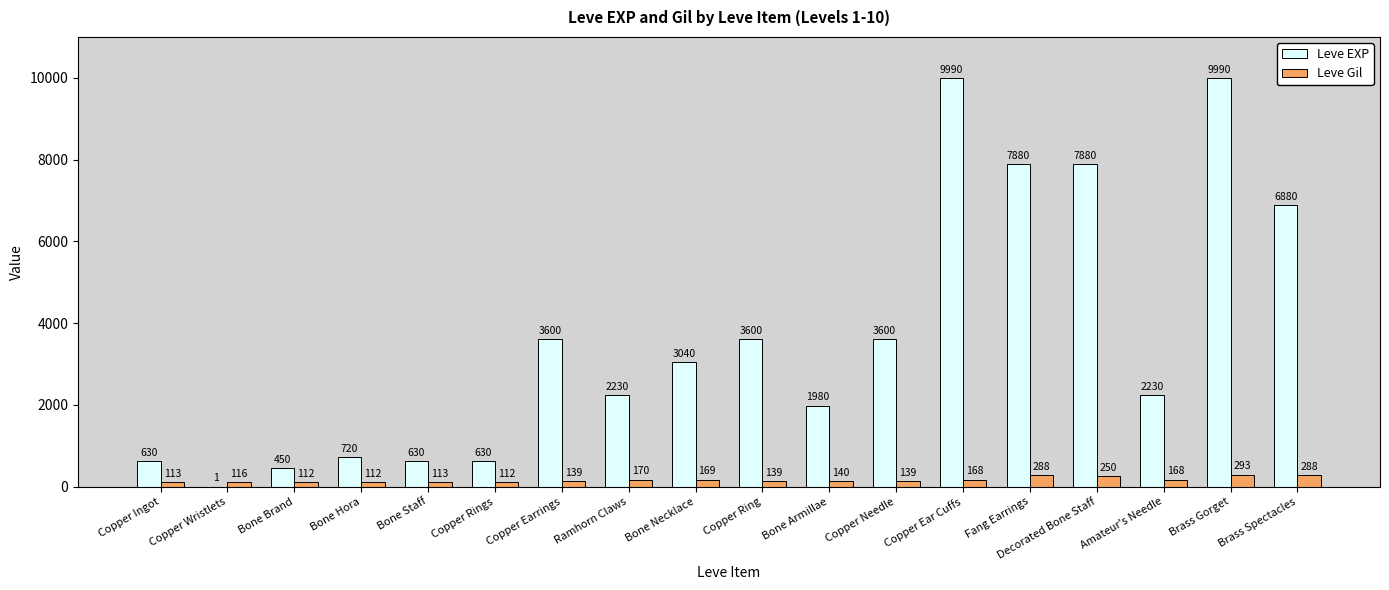

How many categories are shown in the chart?

18